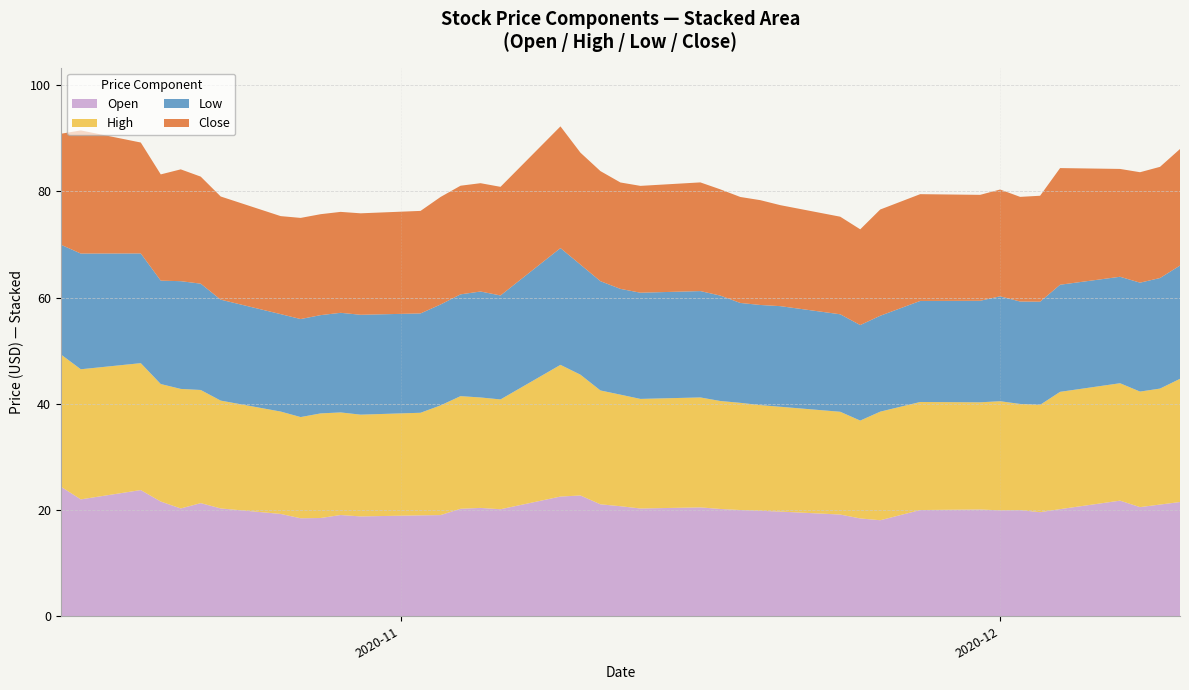

Reading right to left, list all the values displayed in this chart.

open: 21.5	21.0	20.5	21.8	20.2	19.6	20.0	19.9	20.1	20.0	18.1	18.4	19.1	19.7	19.9	20.0	20.2	20.5	20.3	20.7	21.1	22.7	22.5	20.1	20.4	20.2	19.0	19.0	18.8	19.1	18.5	18.5	19.3	20.3	21.3	20.3	21.6	23.8	22.0	24.4
high: 23.2	21.8	21.8	22.1	22.1	20.2	20.0	20.5	20.2	20.3	20.4	18.4	19.3	19.7	19.9	20.2	20.3	20.7	20.6	21.0	21.4	22.7	24.8	20.7	20.8	21.2	20.6	19.3	19.2	19.3	19.7	19.0	19.3	20.3	21.3	22.5	22.1	23.9	24.5	24.9
low: 21.3	20.8	20.5	20.0	20.2	19.4	19.3	19.8	19.1	19.0	18.0	18.0	18.4	18.9	18.9	18.8	19.8	20.0	20.0	19.9	20.6	20.7	22.0	19.6	19.9	19.2	19.0	18.7	18.8	18.8	18.5	18.5	18.3	19.0	20.0	20.3	19.5	20.6	21.8	20.6
close: 21.9	20.9	20.8	20.3	22.0	19.9	19.7	20.1	19.9	20.1	20.0	18.0	18.4	19.0	19.7	20.0	20.0	20.5	20.1	20.0	20.7	21.1	22.9	20.5	20.4	20.5	20.2	19.3	19.1	19.0	19.0	19.0	18.5	19.4	20.1	21.0	20.0	20.9	23.2	20.9